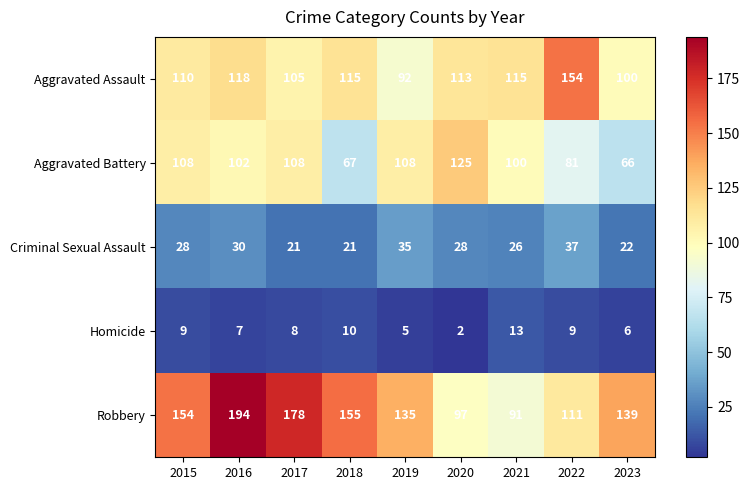

What is the sum of all Robbery values?

1254